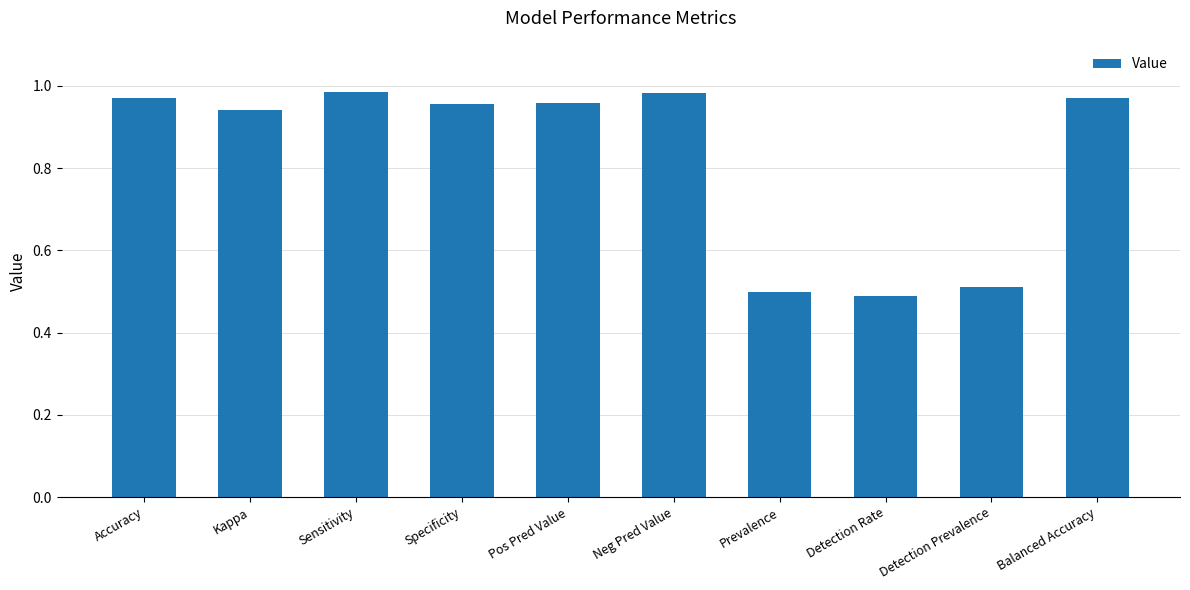

The value at Detection Rate is 0.8. True or false?

False